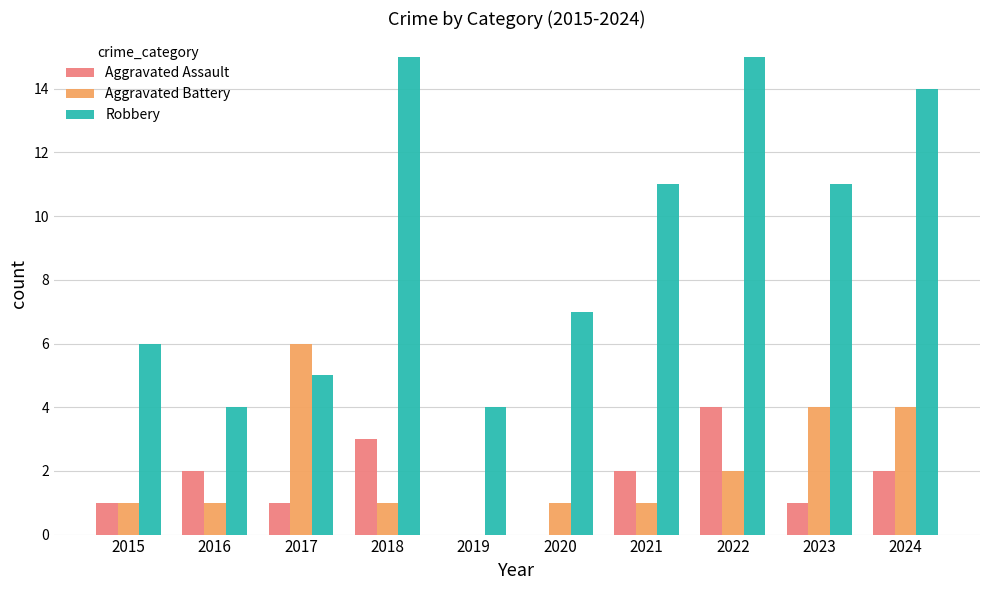

Reading left to right, what are all the values shown in this chart?

Aggravated Assault: 2015=1	2016=2	2017=1	2018=3	2019=0	2020=0	2021=2	2022=4	2023=1	2024=2
Aggravated Battery: 2015=1	2016=1	2017=6	2018=1	2019=0	2020=1	2021=1	2022=2	2023=4	2024=4
Robbery: 2015=6	2016=4	2017=5	2018=15	2019=4	2020=7	2021=11	2022=15	2023=11	2024=14